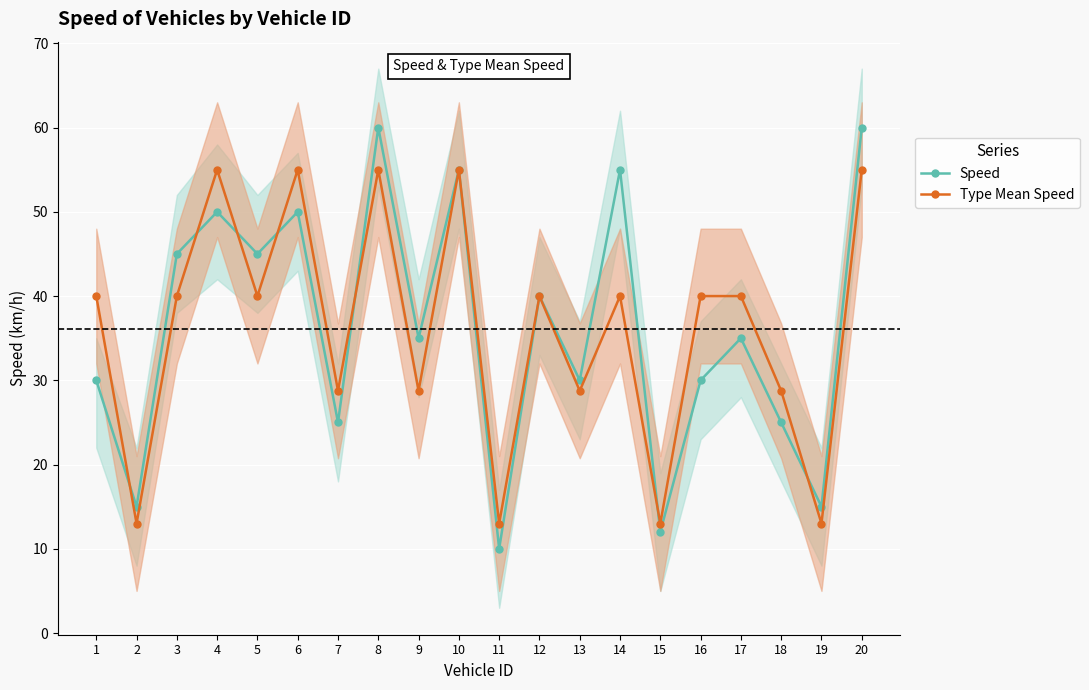

What is the minimum value shown in the chart?

10.0